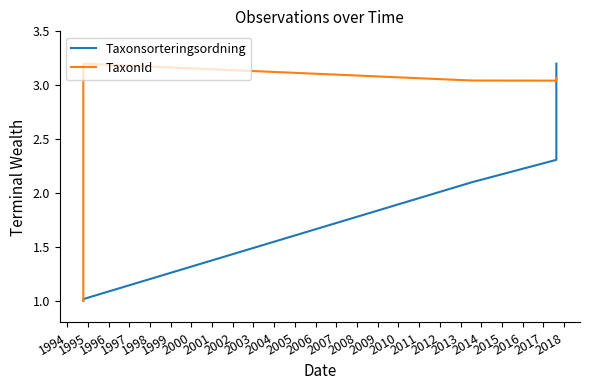

Which has a higher value, 1997 or 1996?

1997